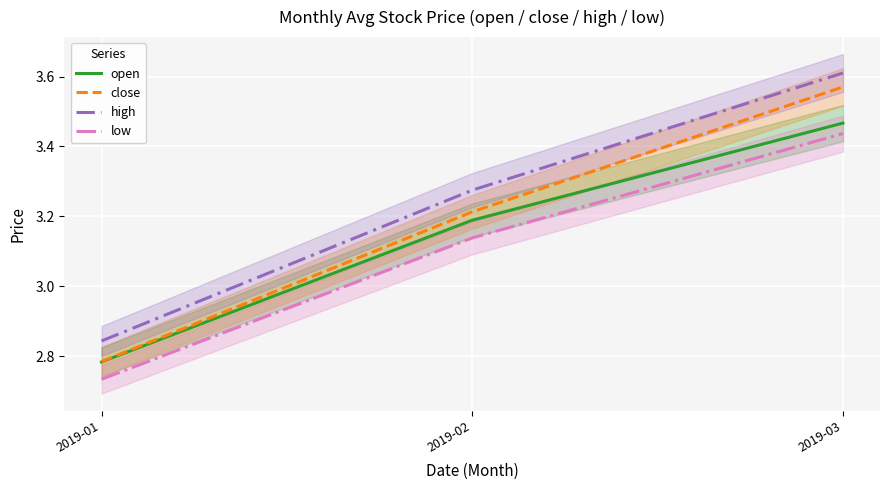

What is the minimum value shown in the chart?

2.7